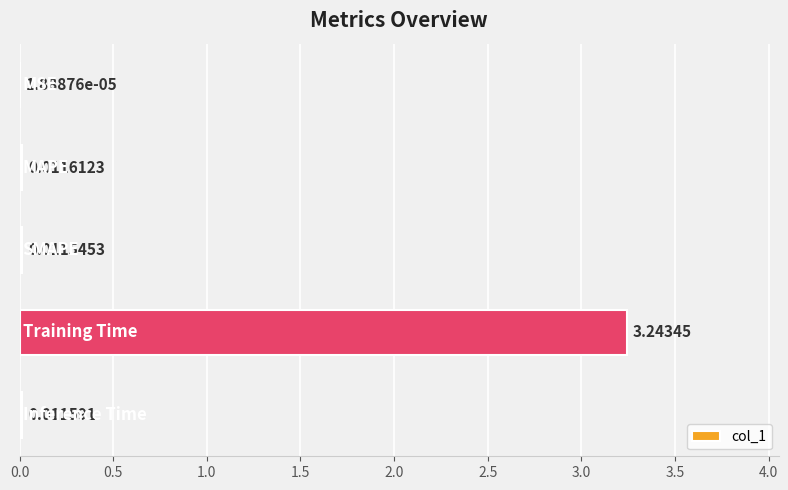

What is the sum of all values?

3.3